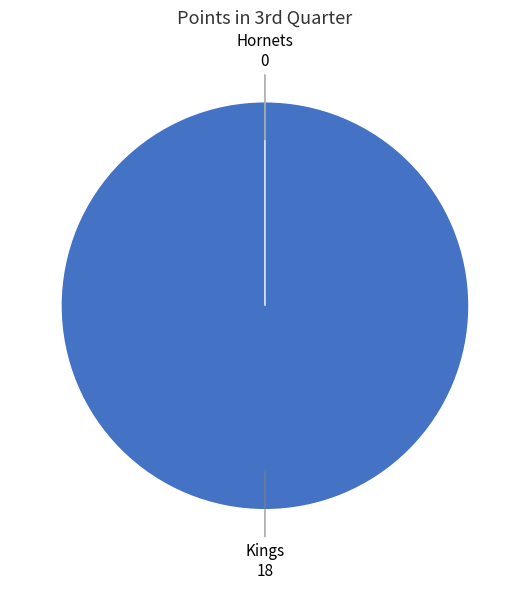

Between Hornets and Kings, which is larger?

Kings